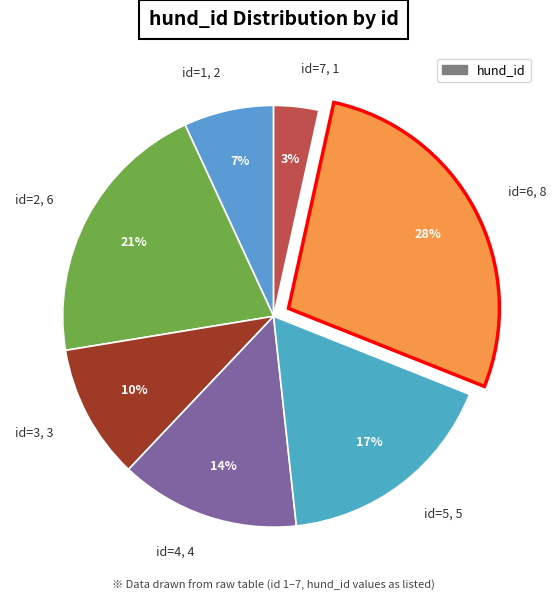

Which category has the smallest portion of the pie?

id=7, 1